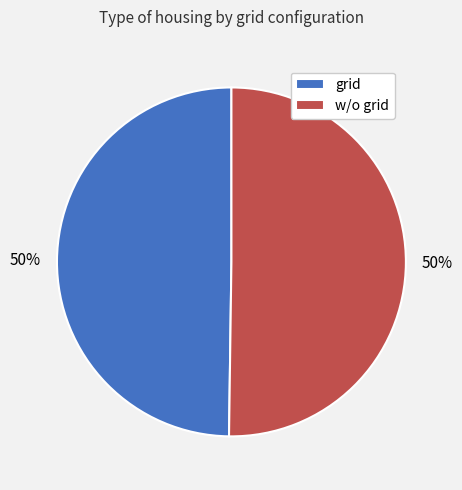

Is it true that grid is 64% of the pie?

False